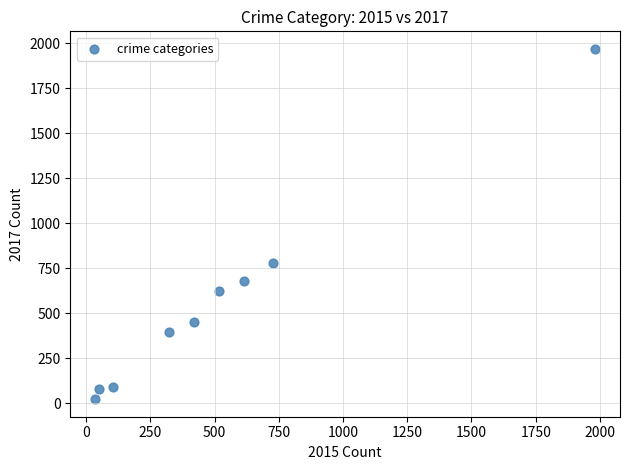

What Y value in the scatter plot is closest to 995?

780